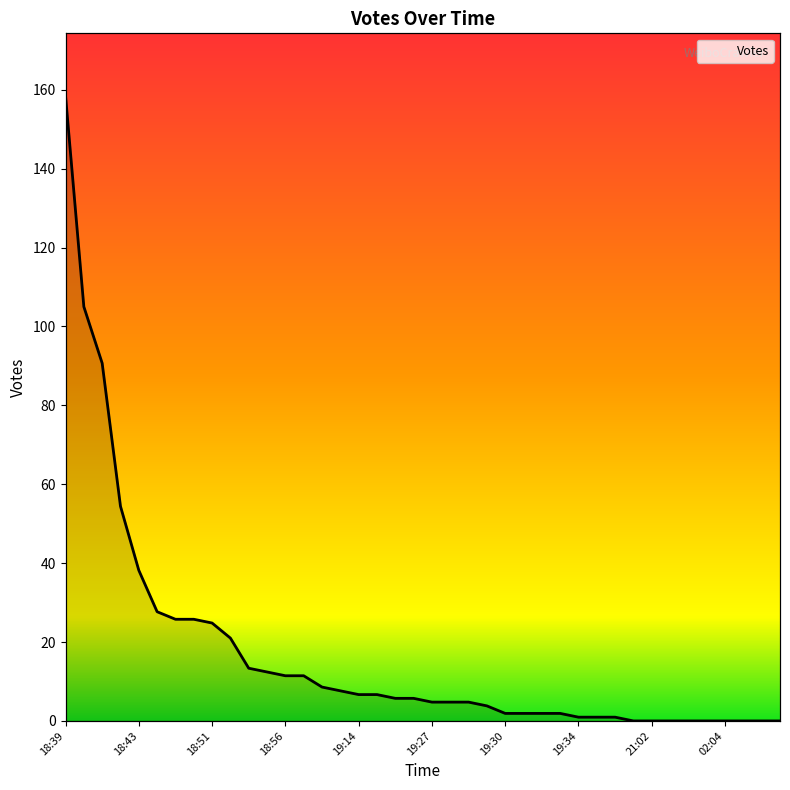

The chart shows a value of 27 at 18:47. True or false?

True